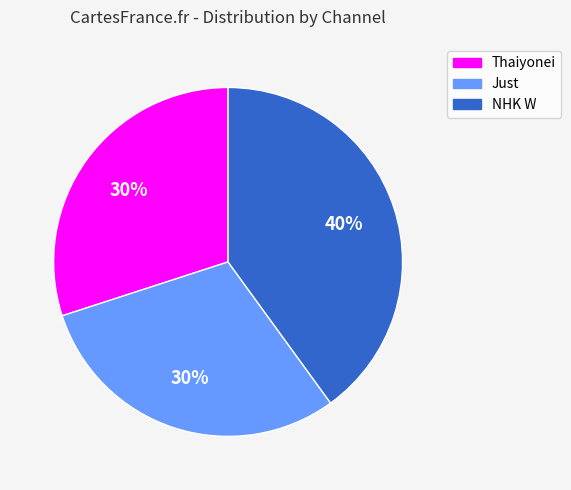

How many slices are in this pie chart?

3